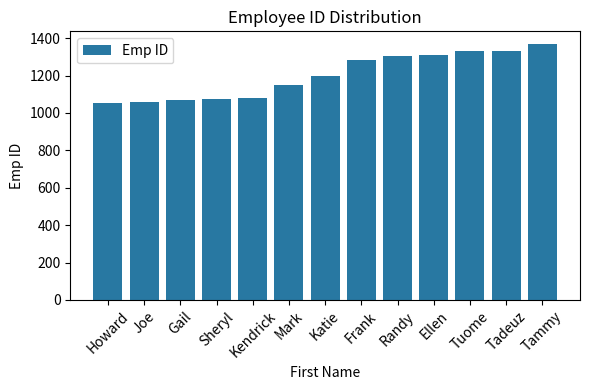

What is the label of the 13th bar from the left?

Tammy